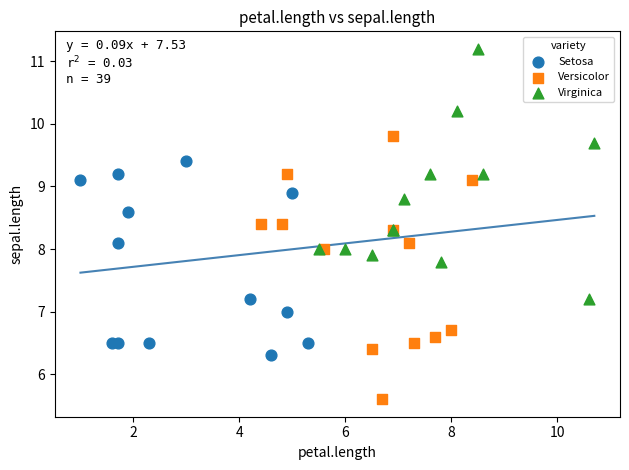

Which series contains the lowest Y value?

Versicolor